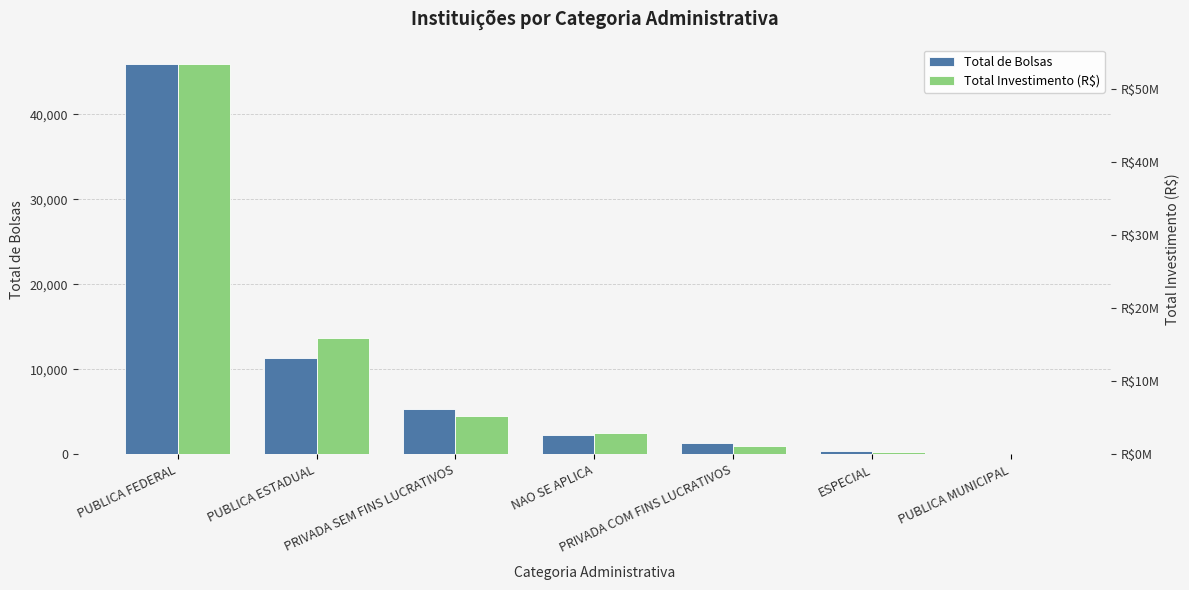

What is the sum of all Total_Bolsas values?

66520